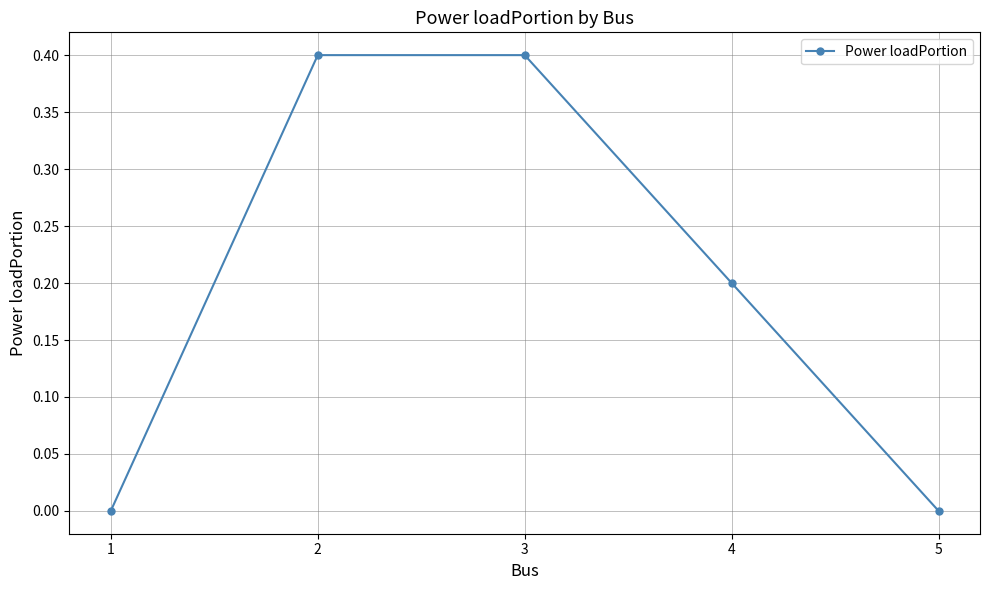

Between 3 and 4, which is larger?

3